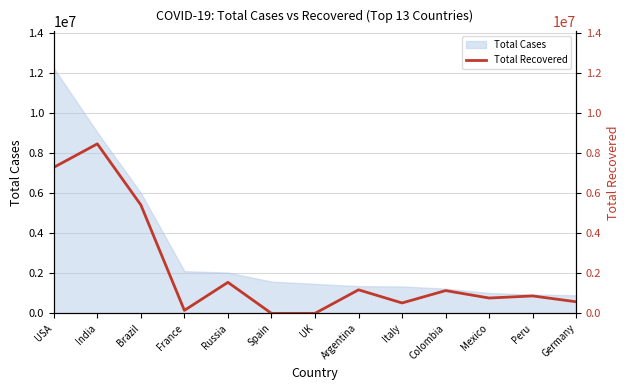

What is the label of the 11th point from the right?

Brazil